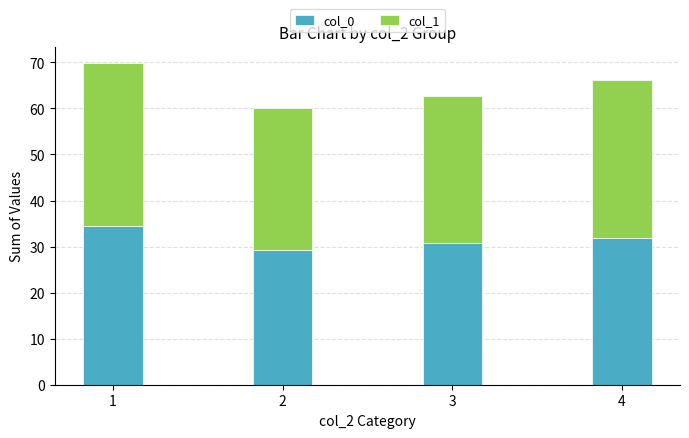

How many bars are there in total?

4